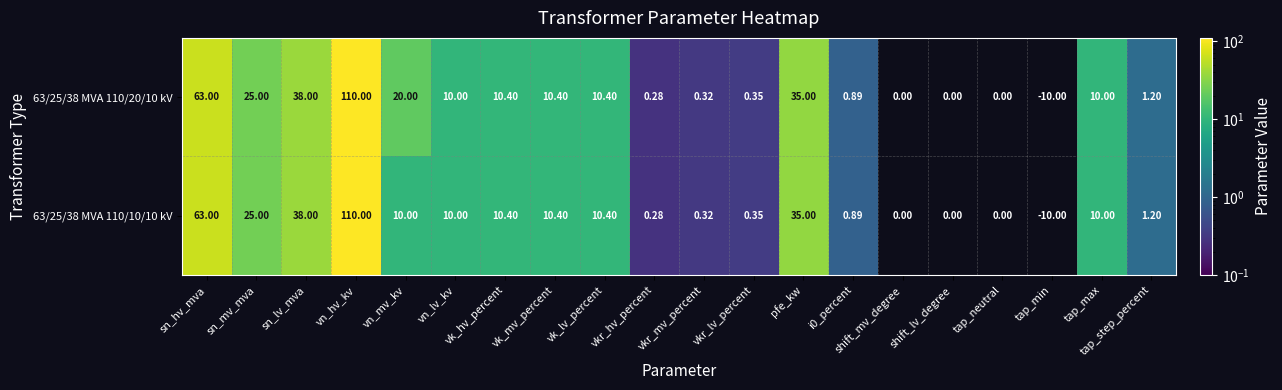

At which category is the sum across all series the highest?

vn_hv_kv